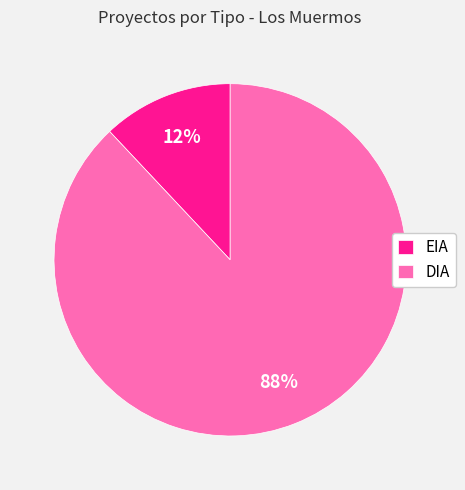

What is the smallest slice in the pie chart?

EIA